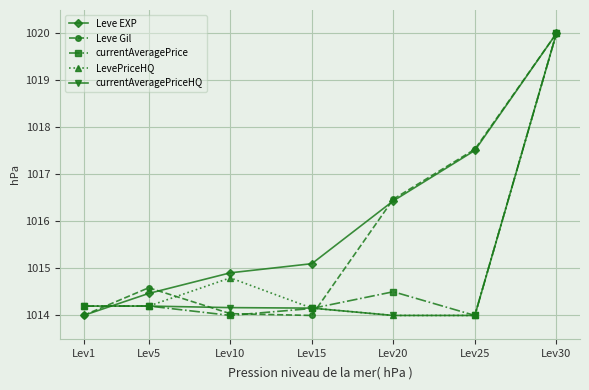

What is the spread (max minus min) of values at Lev25?

3.5